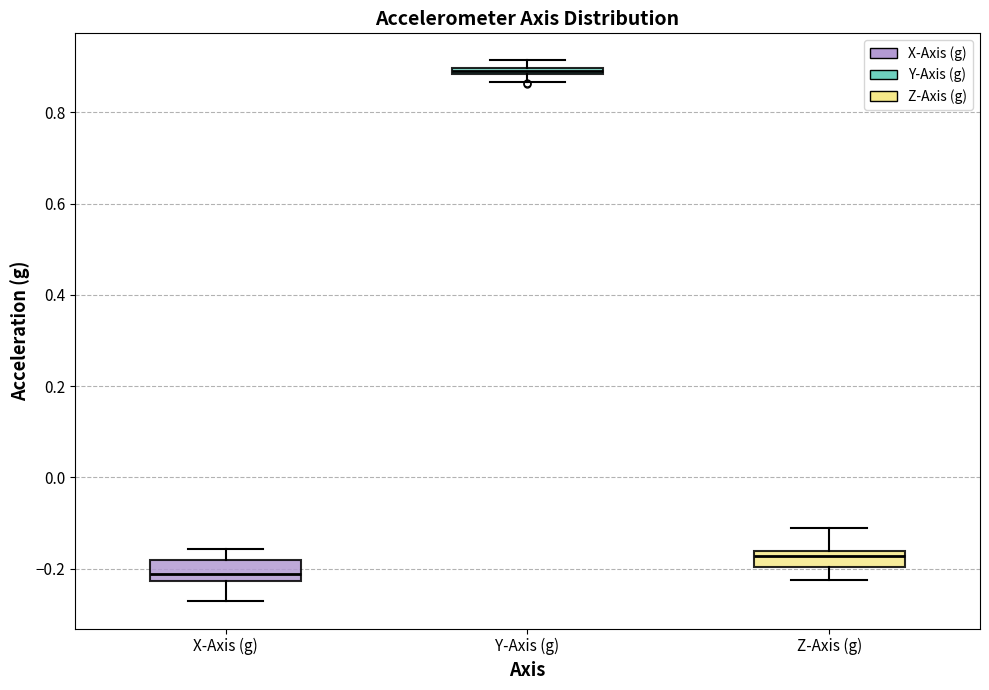

Where does the median line of the box for Z-Axis (g) sit on the y-axis? The values are not printed on the chart, so give them approximately, as read against the axis.

-0.18